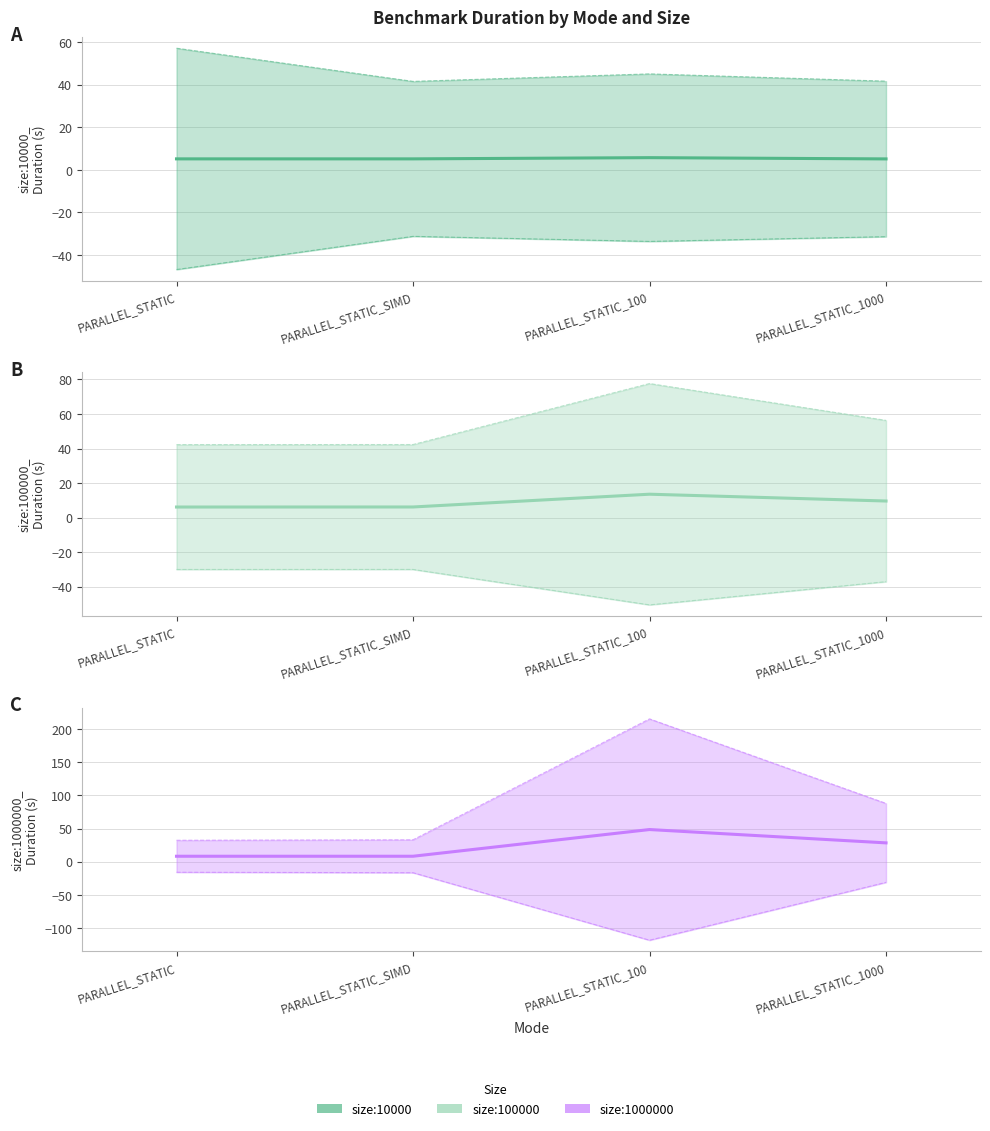

Reading left to right, list all the values displayed in this chart.

size:10000_ Duration: 5.1	5.1	5.7	5.1
size:100000_ Duration: 6.1	6.1	13.5	9.6
size:1000000_ Duration: 8.2	8.2	48.5	28.4